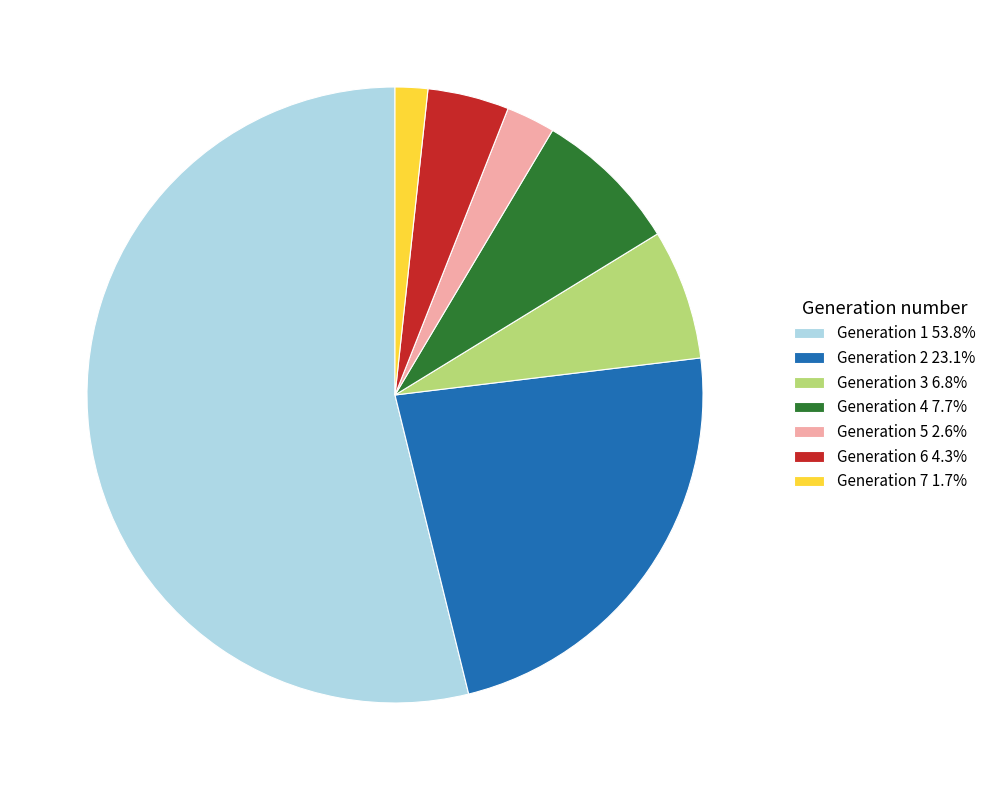

Is there a majority slice in this chart?

Yes